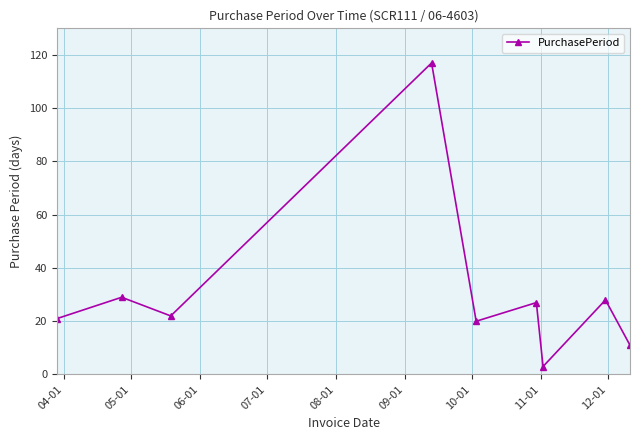

What is the average value?

31